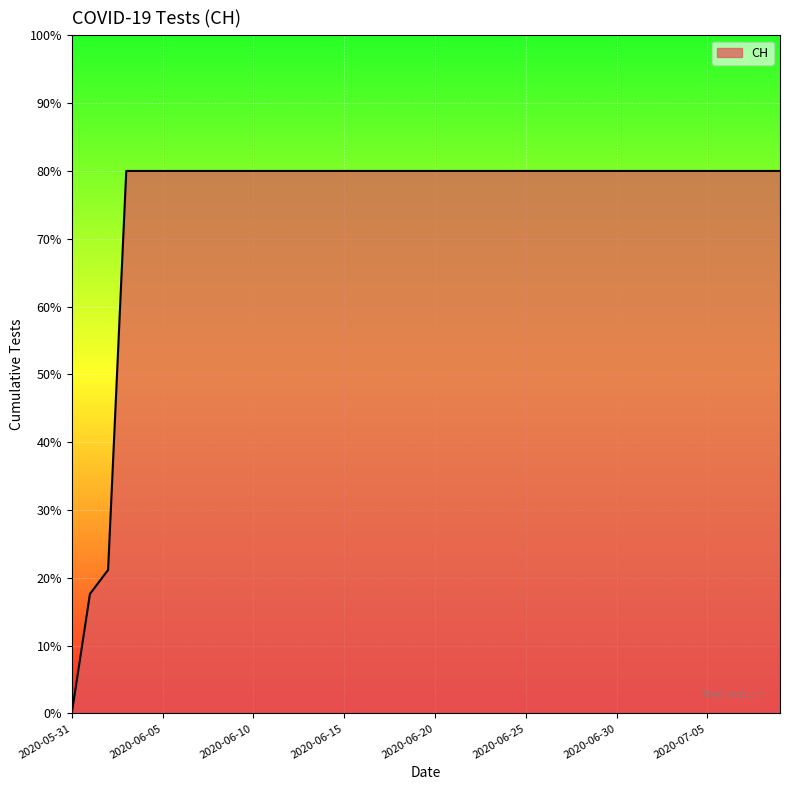

What is the greatest value displayed?

80.0